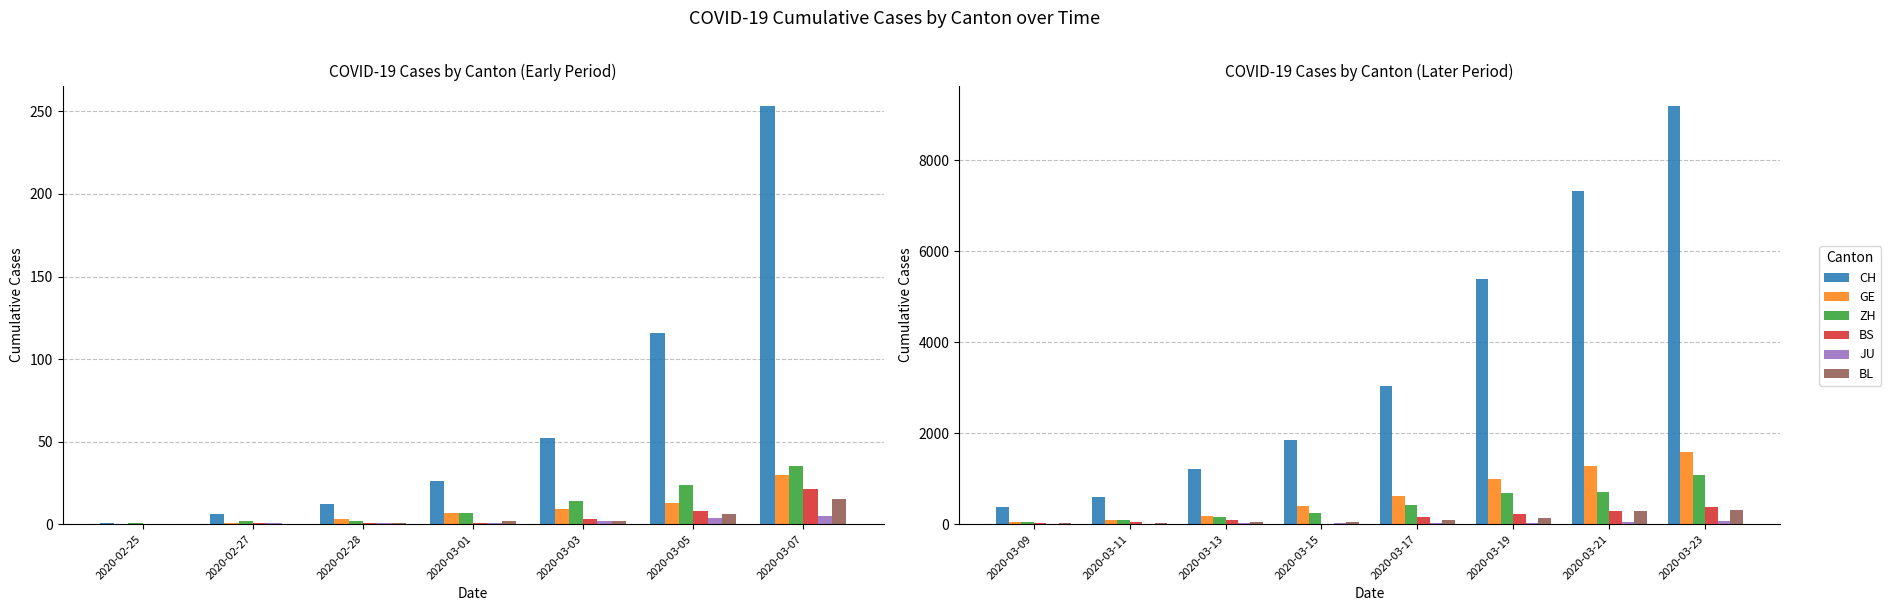

What are all the series names shown in the legend?

CH, GE, ZH, BS, JU, BL